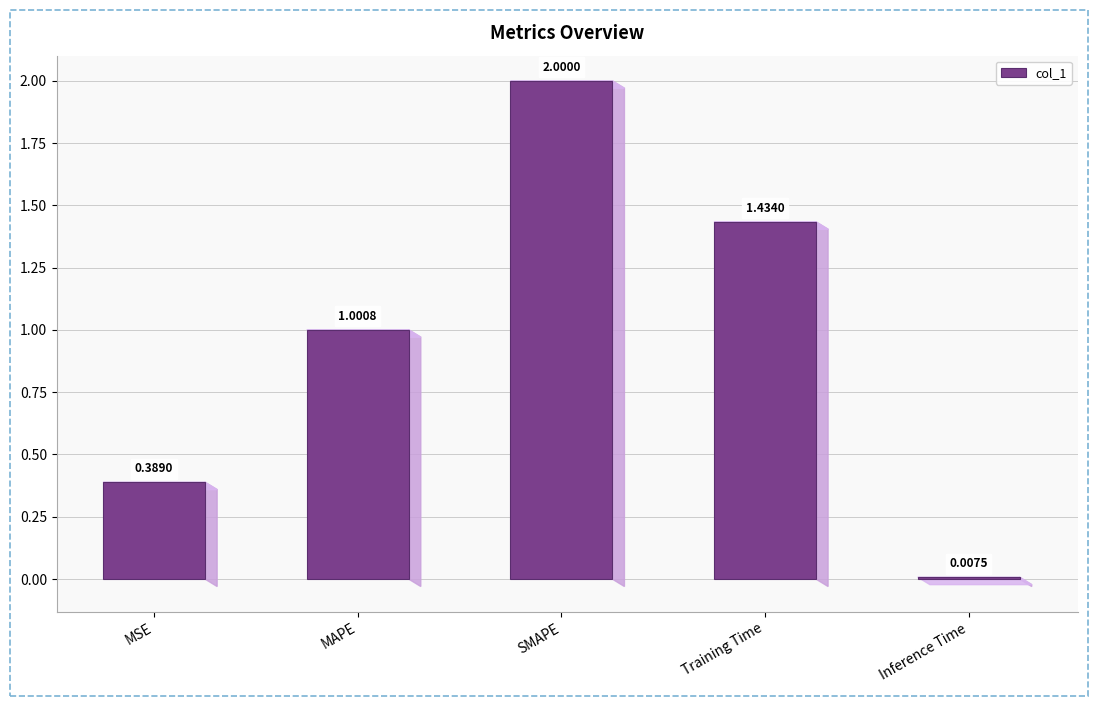

List the labels in order of value, largest first.

SMAPE, Training Time, MAPE, MSE, Inference Time